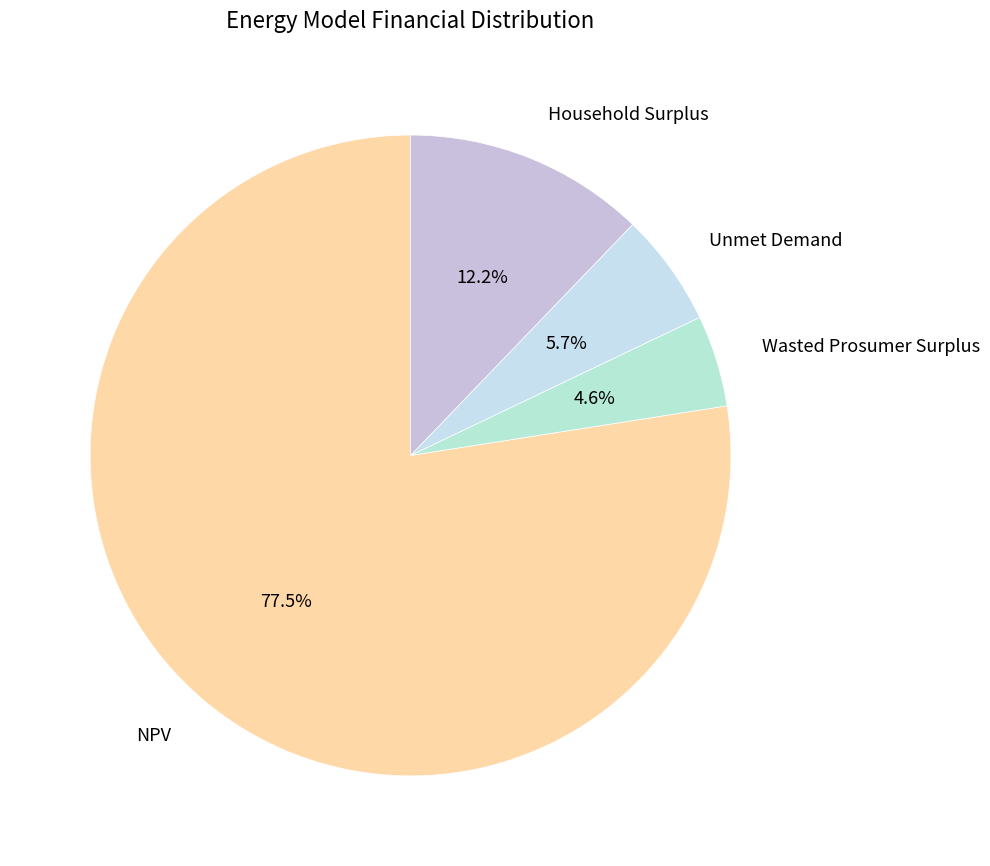

Approximately how many times larger is the value at Unmet Demand compared to Wasted Prosumer Surplus?

1.2